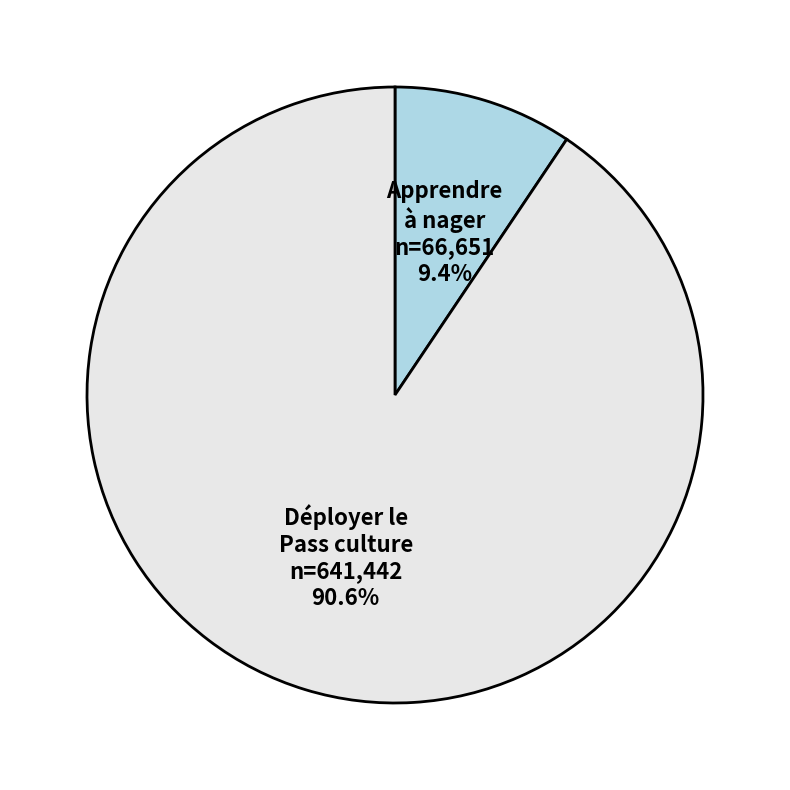

Does any single category account for the majority?

Yes